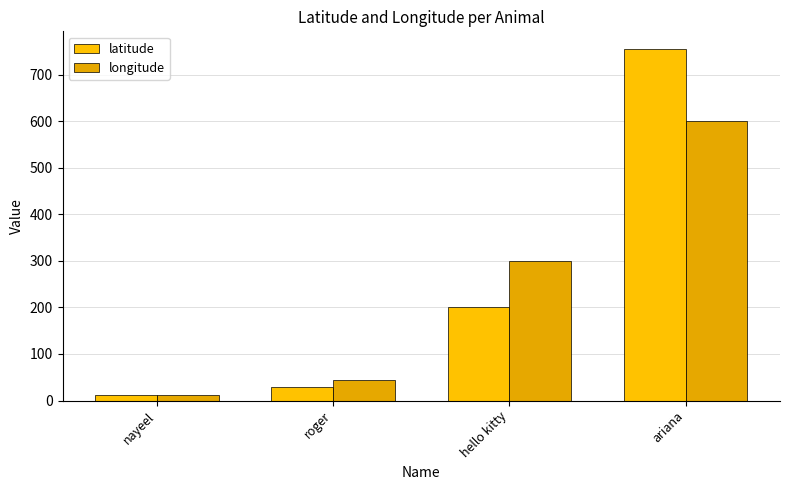

Are the bars horizontal?

No